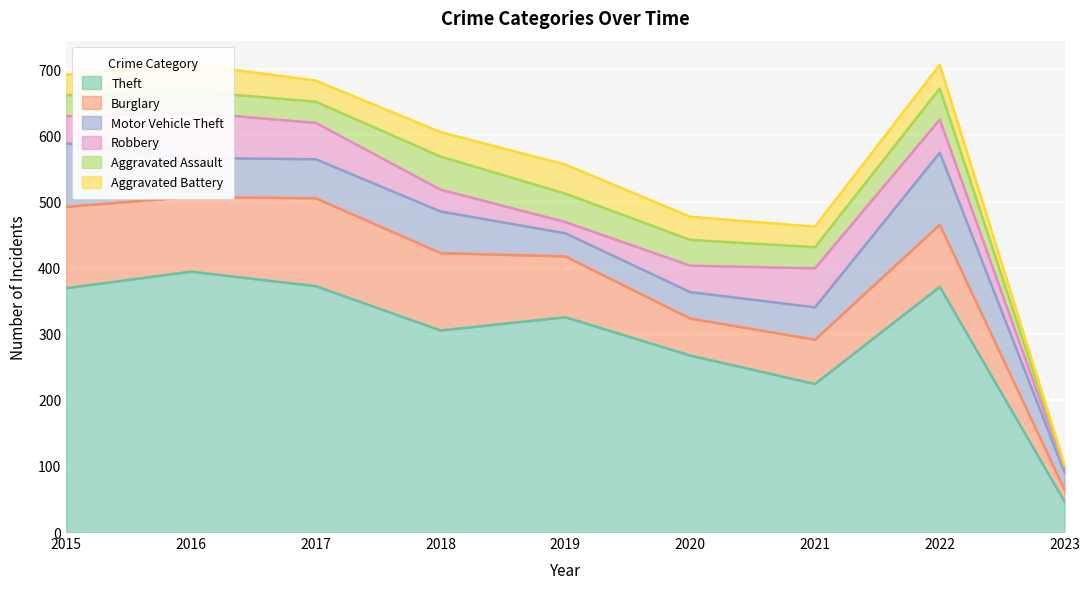

Which series changed the most between 2020 and 2023?

Theft